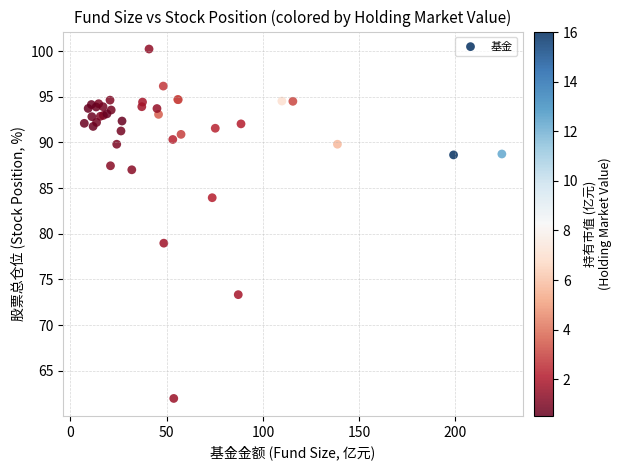

What Y value in the scatter plot is closest to 81?

79.0